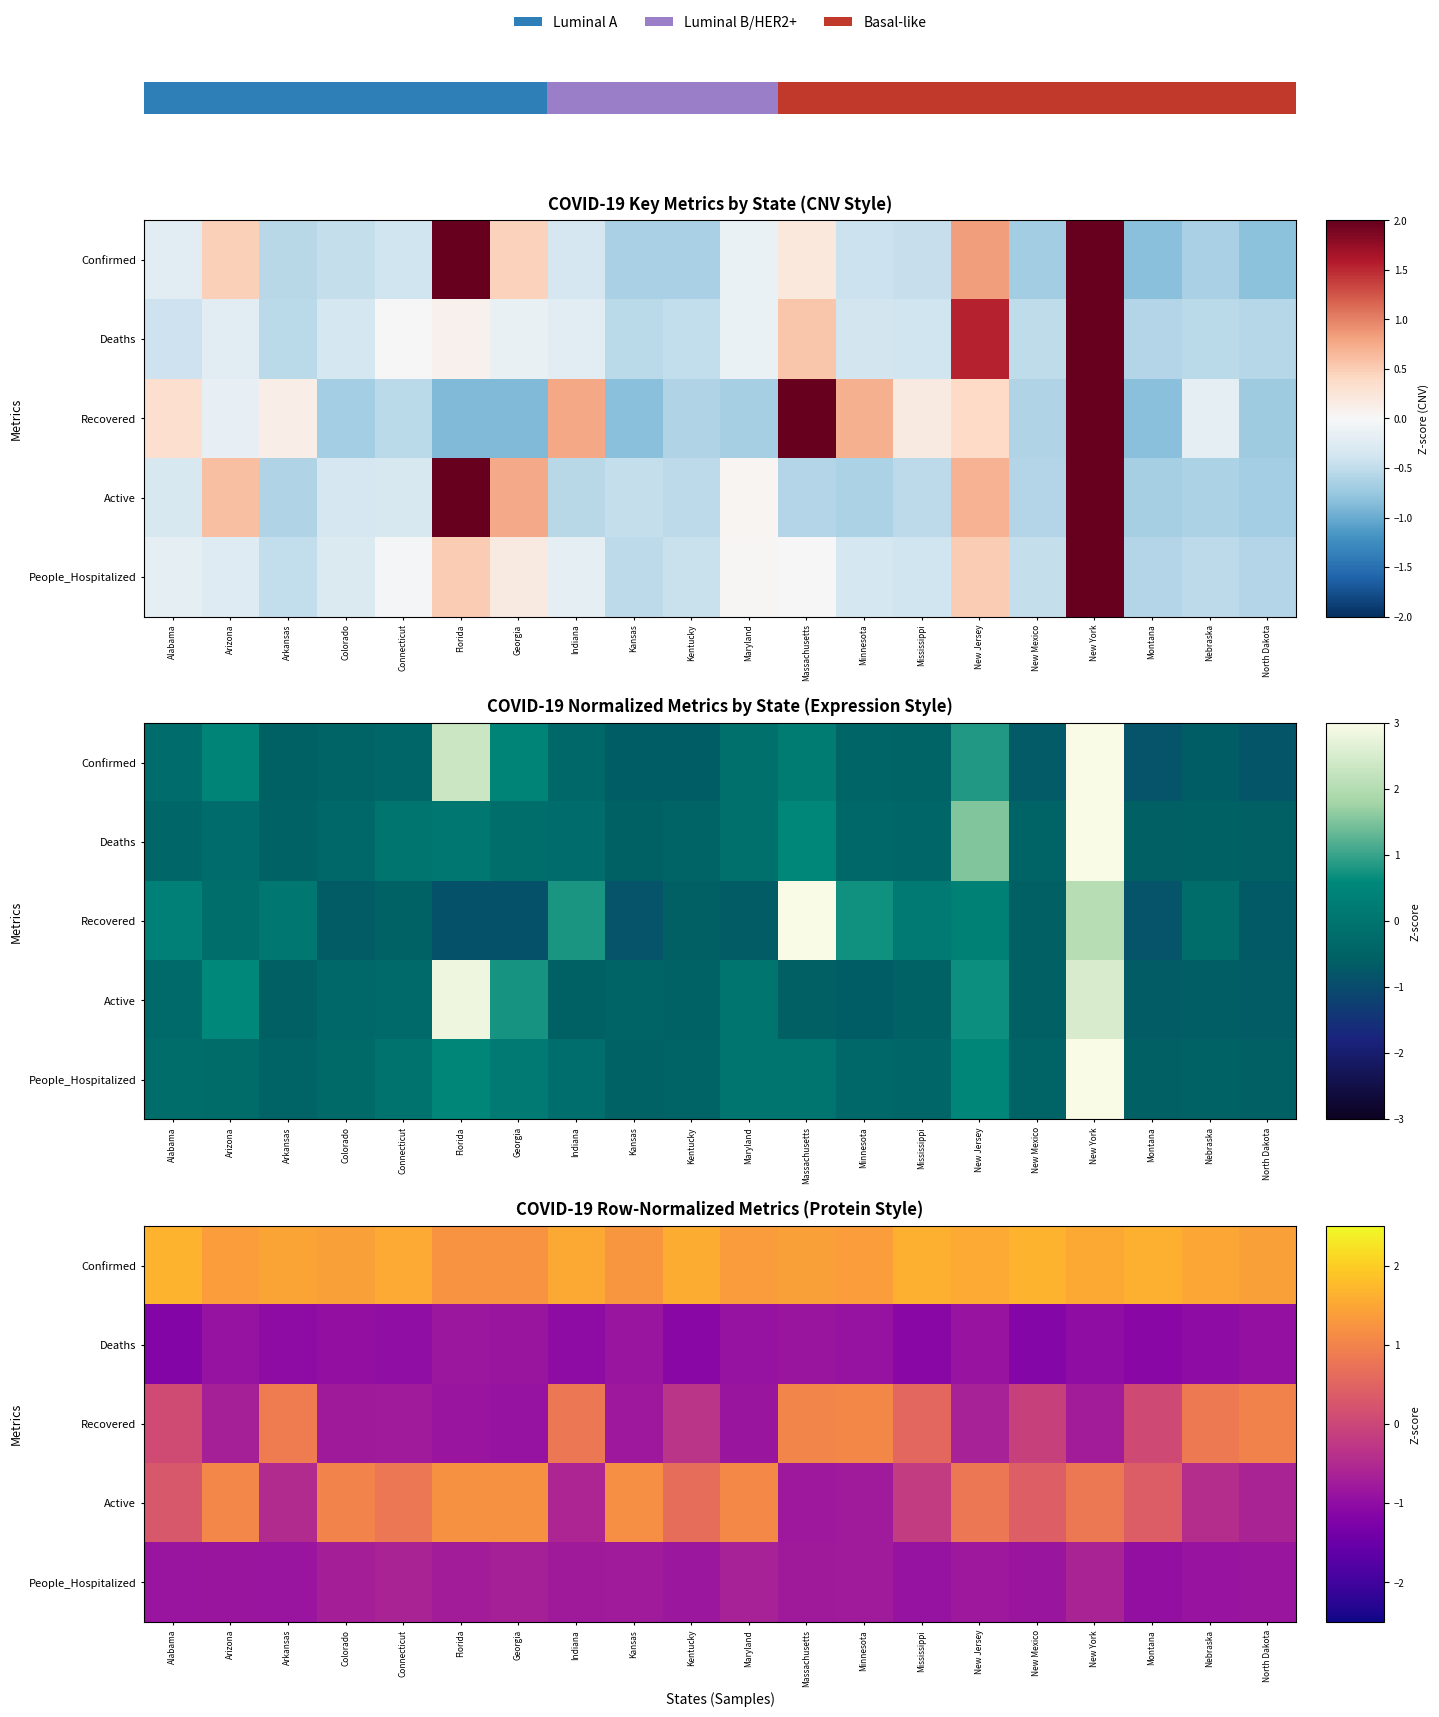

Is the value of Deaths at Georgia greater than the value of Active at Connecticut?

No